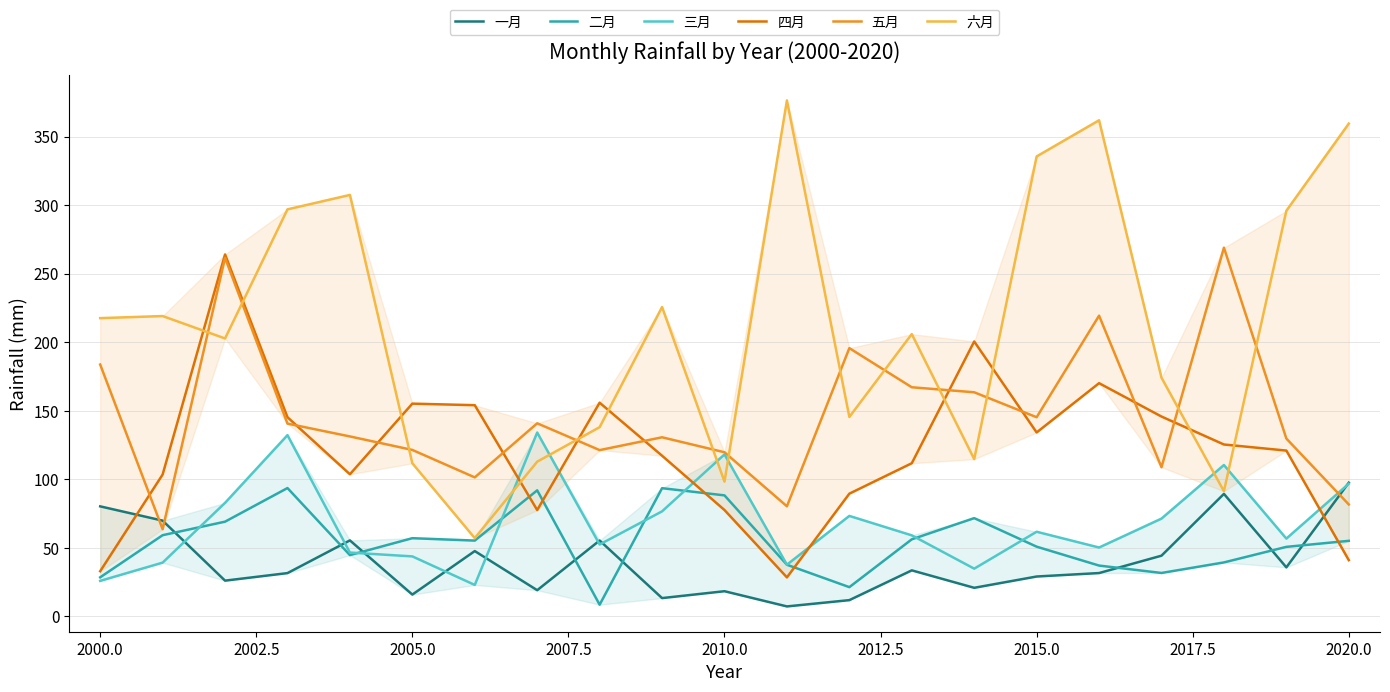

How many interior local peaks does the 四月 series have?

5